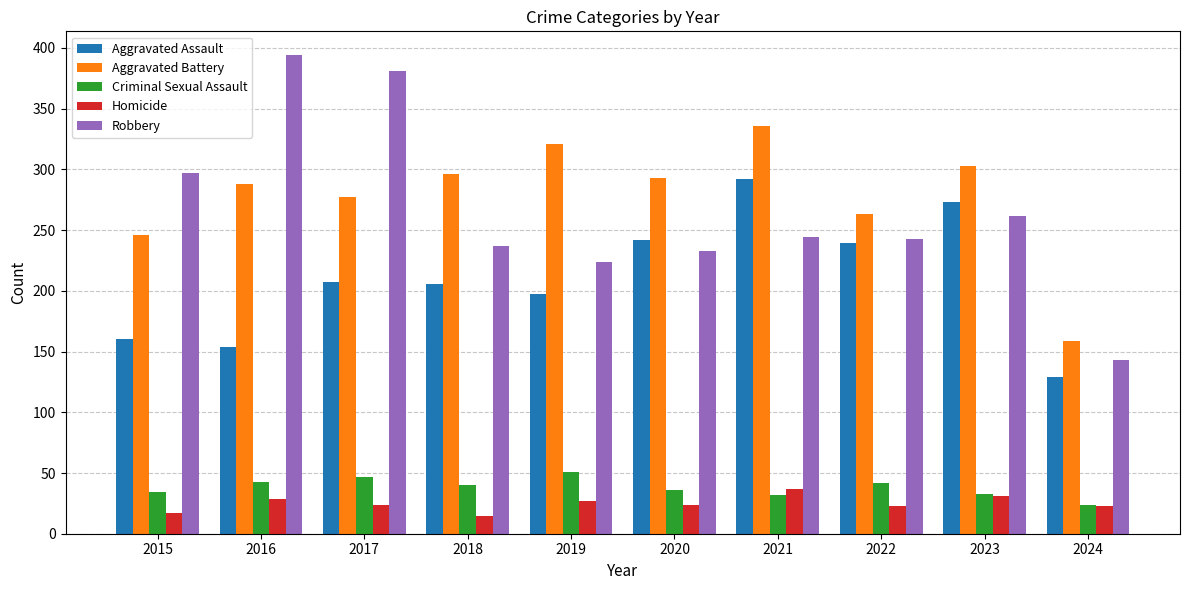

Which series has the widest spread of values?

Robbery